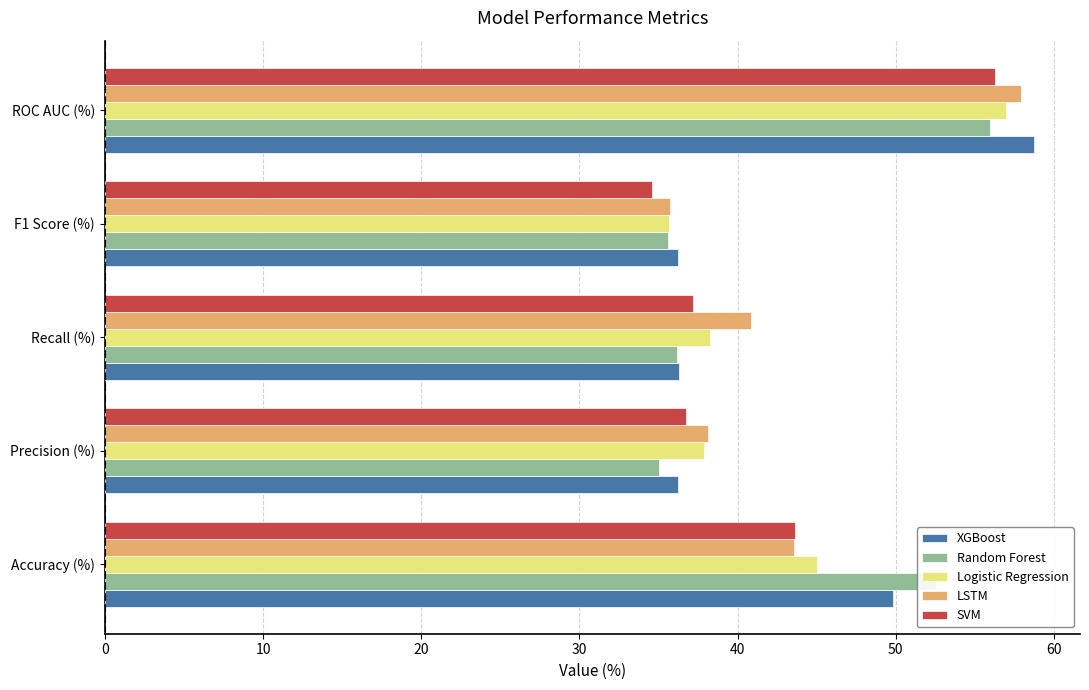

What is the difference between the highest and lowest values at Accuracy (%)?

9.0